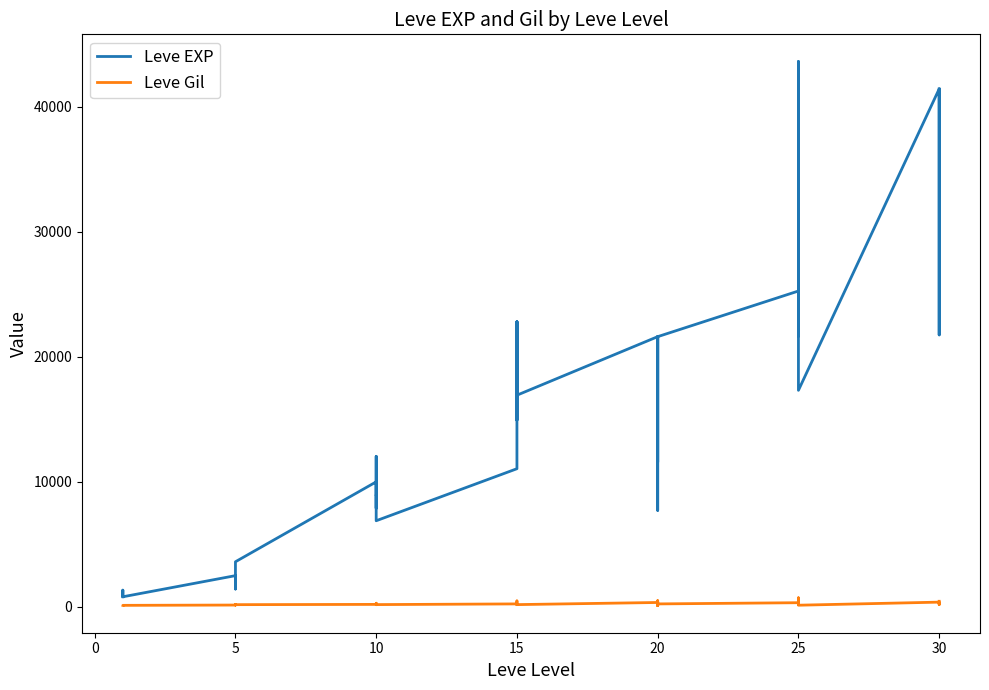

List the series in order of their peak value, highest first.

Leve EXP, Leve Gil